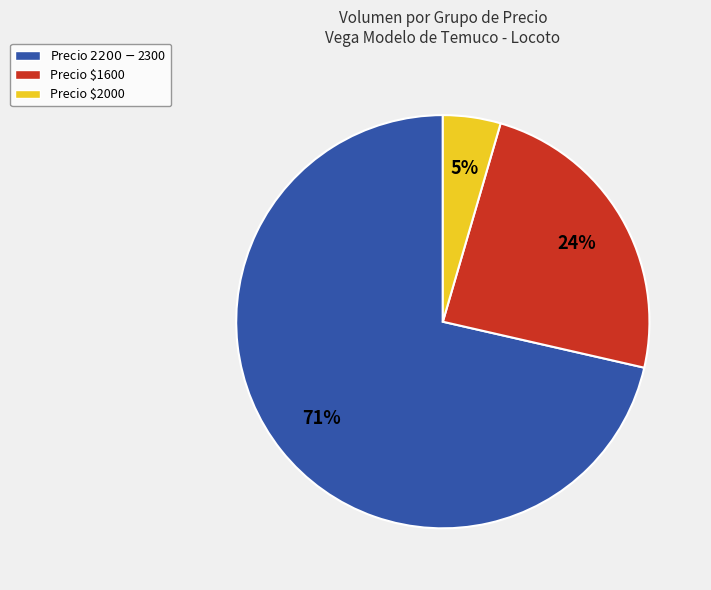

To the nearest percent, what is the average slice percentage?

33%